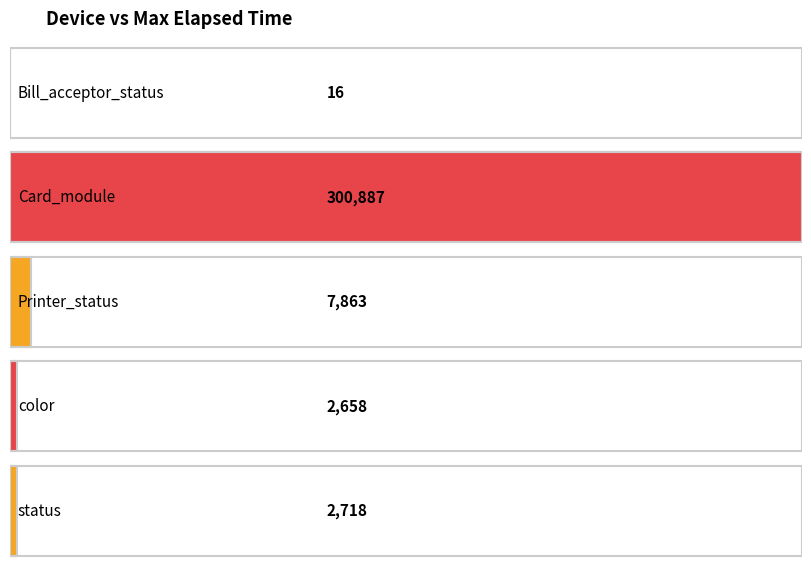

What is the change in value from Bill_acceptor_status to Printer_status?

+7847